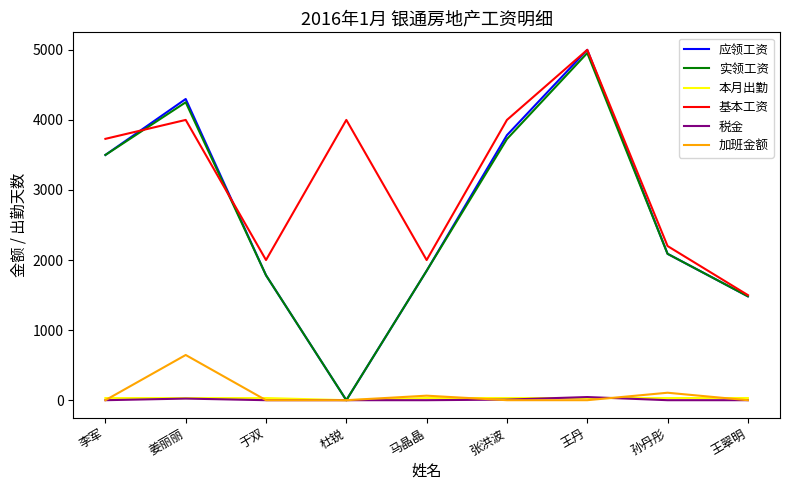

At which label is 基本工资 closest to 3250?

李军